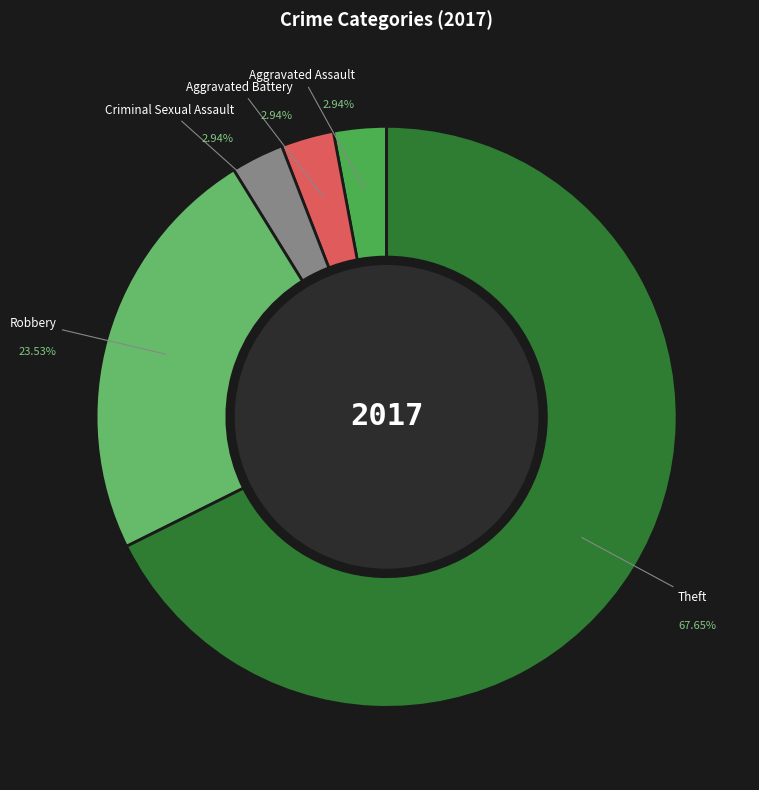

Rank the categories by value from highest to lowest.

Theft, Robbery, Aggravated Assault, Aggravated Battery, Criminal Sexual Assault